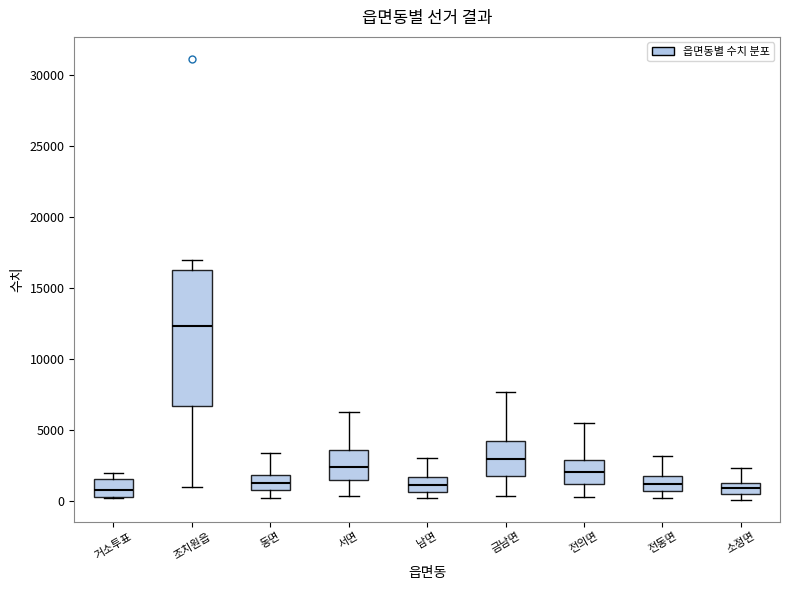

Reading left to right, read every box against the y-axis: the position of its median line, the range the box covers, and the ends of its whiskers. The values are not printed on the chart, so give them approximately, as read against the axis.

거소투표: median 1000, box 500 to 1500, whiskers 0 to 2000
조치원읍: median 12500, box 6500 to 16500, whiskers 1000 to 17000
동면: median 1500, box 1000 to 2000, whiskers 0 to 3500
서면: median 2500, box 1500 to 3500, whiskers 500 to 6500
남면: median 1000, box 500 to 1500, whiskers 0 to 3000
금남면: median 3000, box 2000 to 4500, whiskers 500 to 7500
전의면: median 2000, box 1000 to 3000, whiskers 500 to 5500
전동면: median 1000, box 500 to 2000, whiskers 0 to 3000
소정면: median 1000, box 500 to 1500, whiskers 0 to 2500